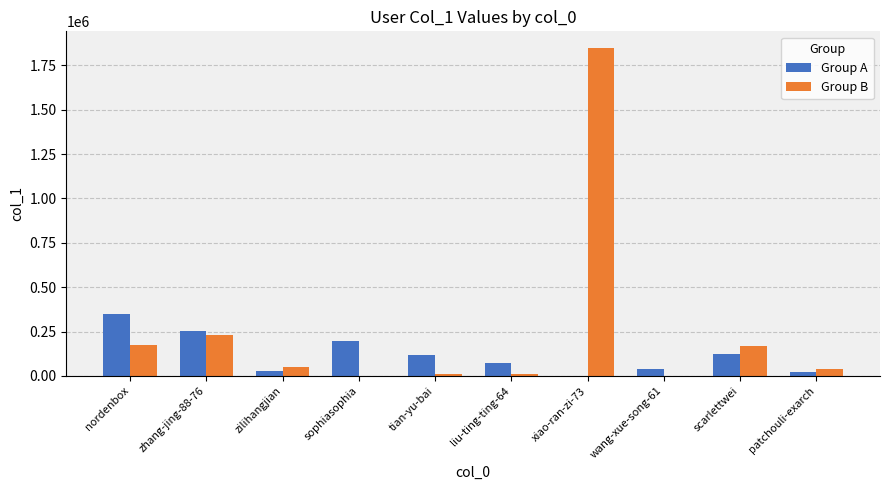

At which label does Group A first exceed 116570?

nordenbox